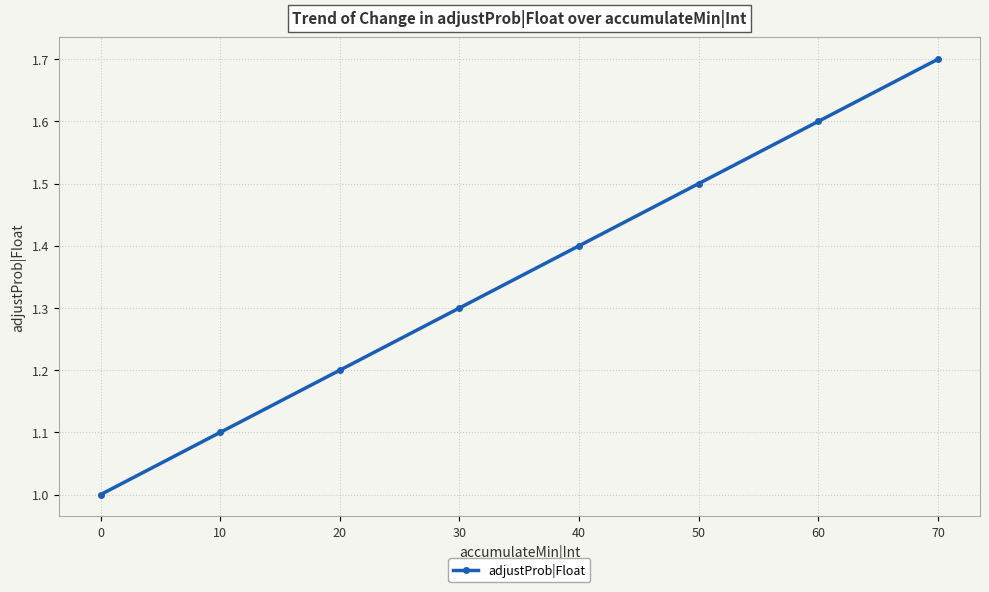

Reading left to right, what are all the values shown in this chart?

0=1.0	10=1.1	20=1.2	30=1.3	40=1.4	50=1.5	60=1.6	70=1.7